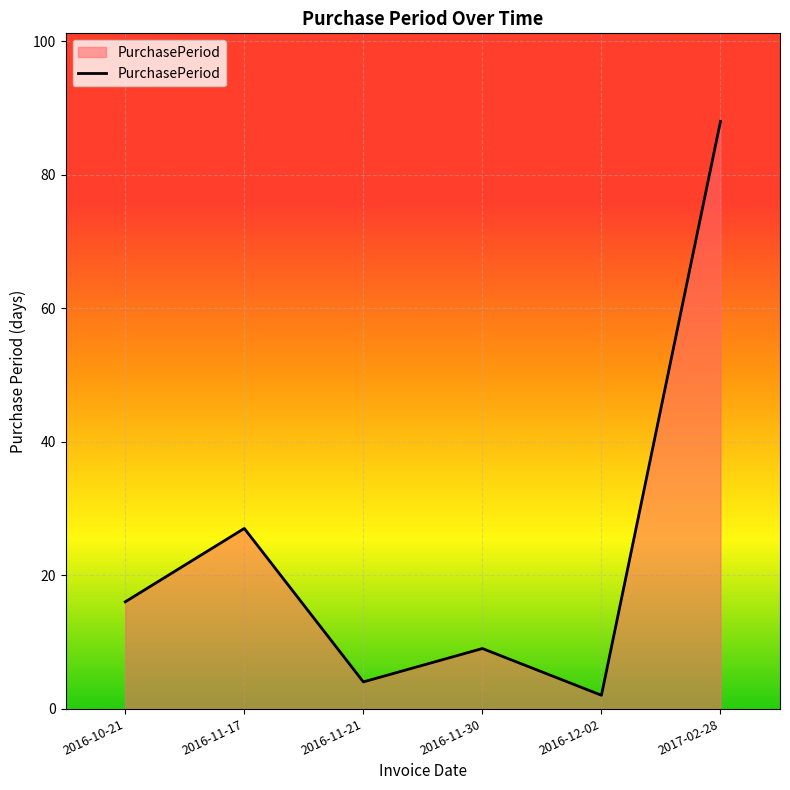

Reading left to right, extract all data points from this chart.

2016-10-21=16	2016-11-17=27	2016-11-21=4	2016-11-30=9	2016-12-02=2	2017-02-28=88